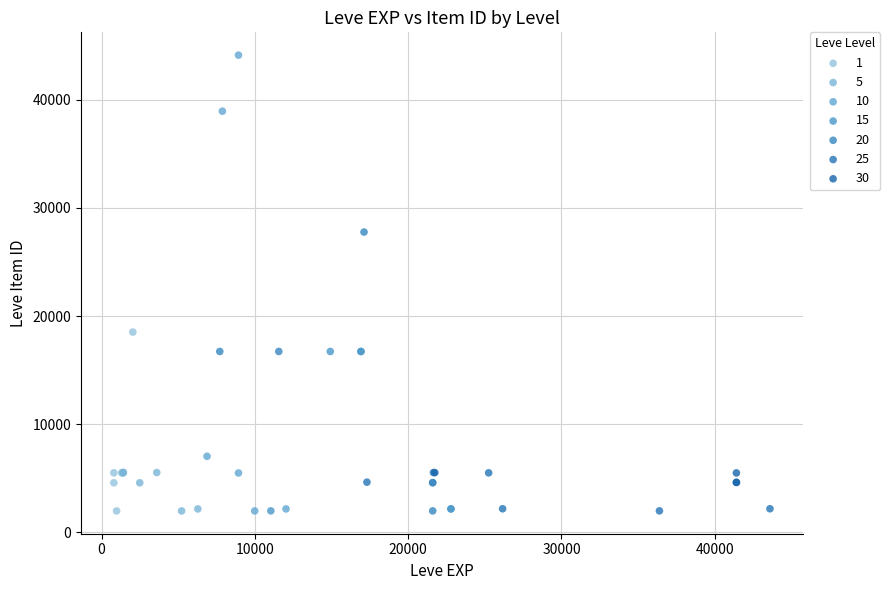

Which series has the widest spread of Y values?

10